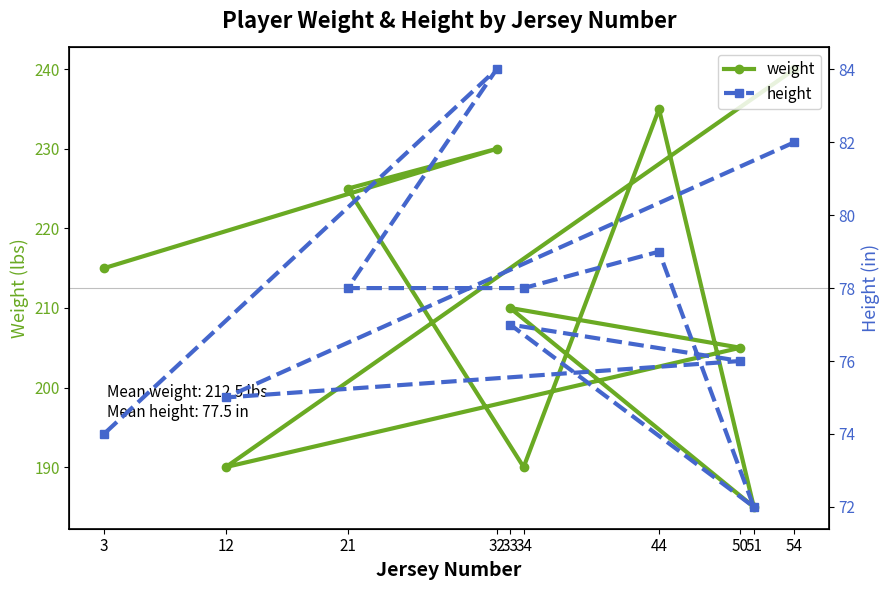

Reading right to left, transcribe all the data shown in this chart.

weight: 215	230	225	190	235	185	210	205	190	240
height: 74	84	78	78	79	72	77	76	75	82